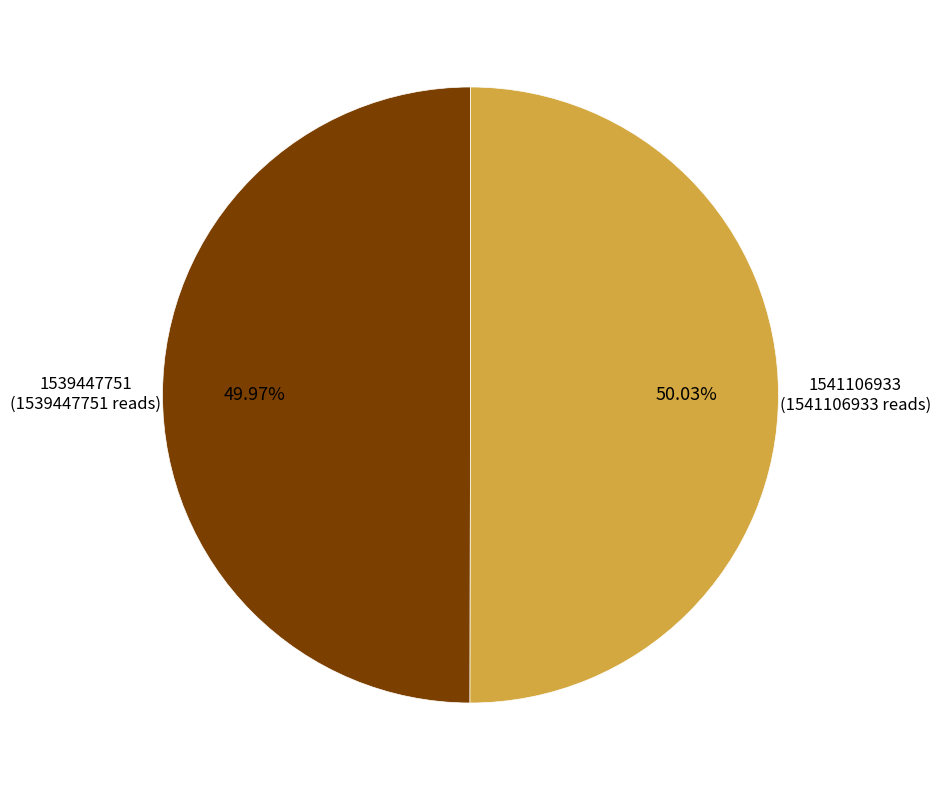

Is there a majority slice in this chart?

Yes